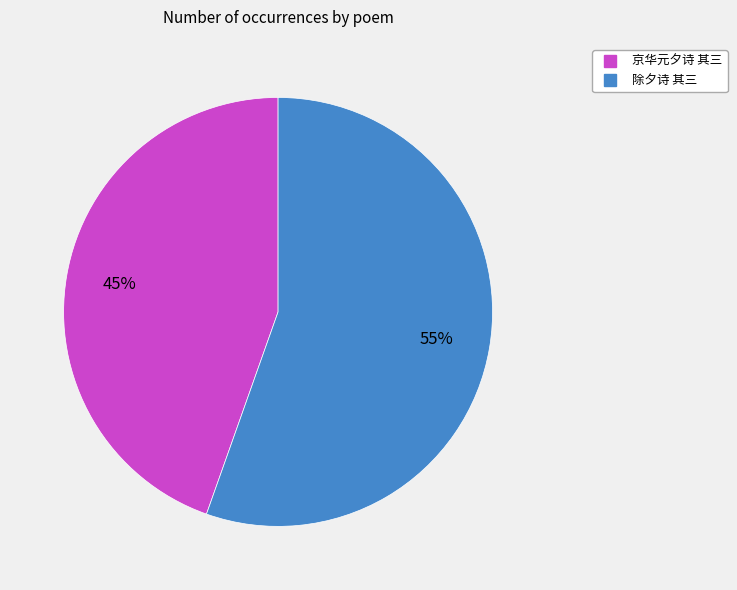

Combined, do 京华元夕诗 其三 and 除夕诗 其三 account for over 50%?

Yes